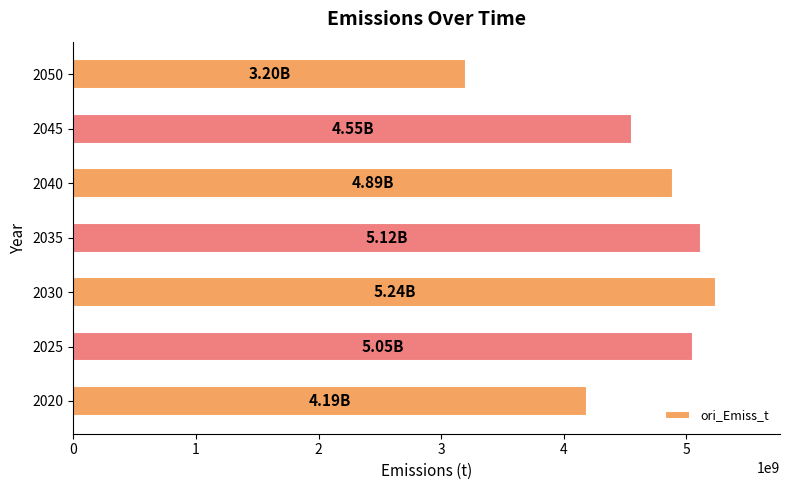

What is the minimum value shown in the chart?

3200785903.8